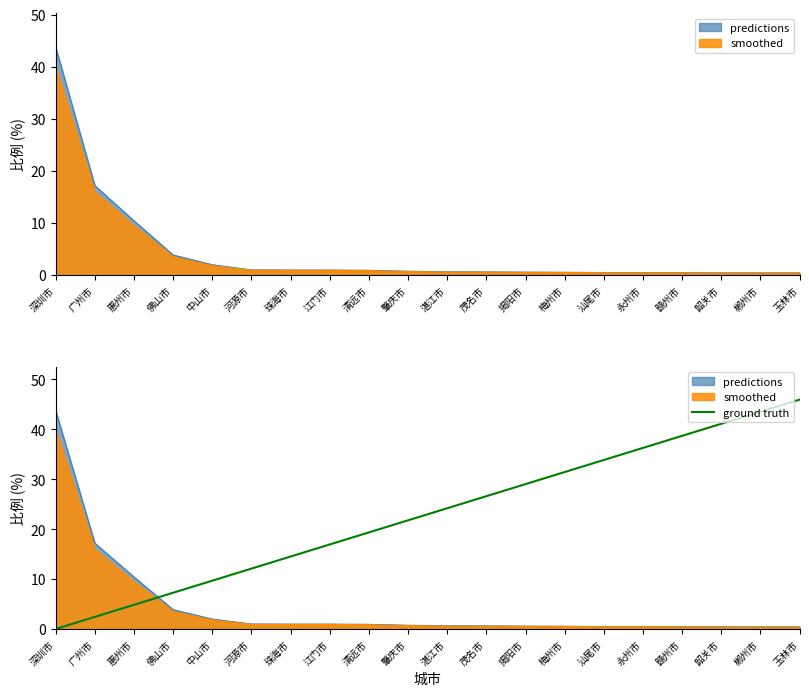

How many positive values are there?

19